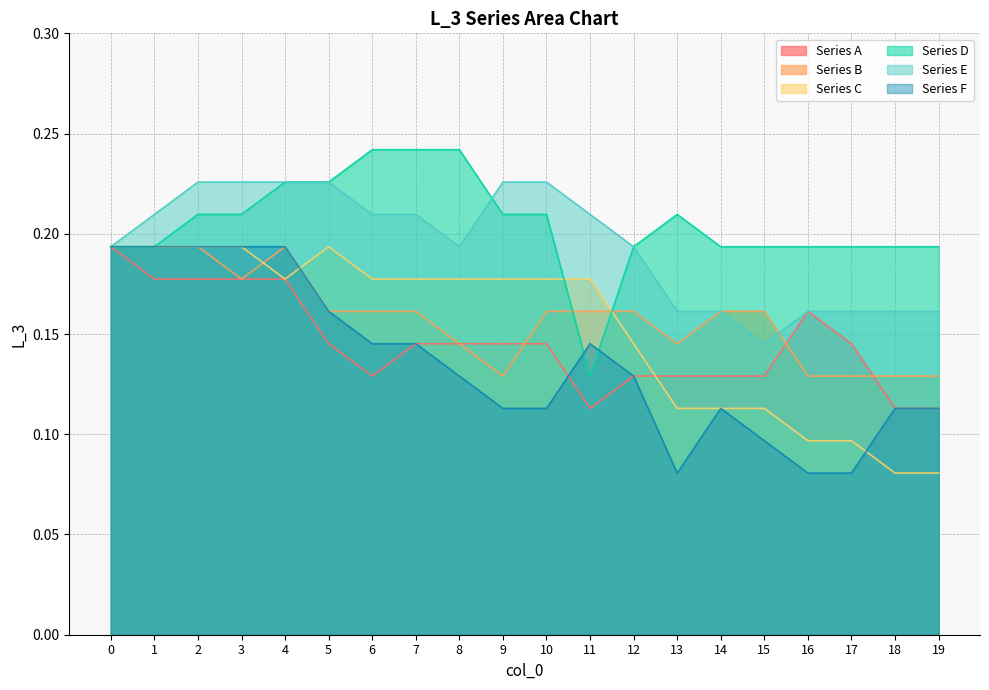

What is the difference between the second highest and minimum values in the Series C series?

0.1